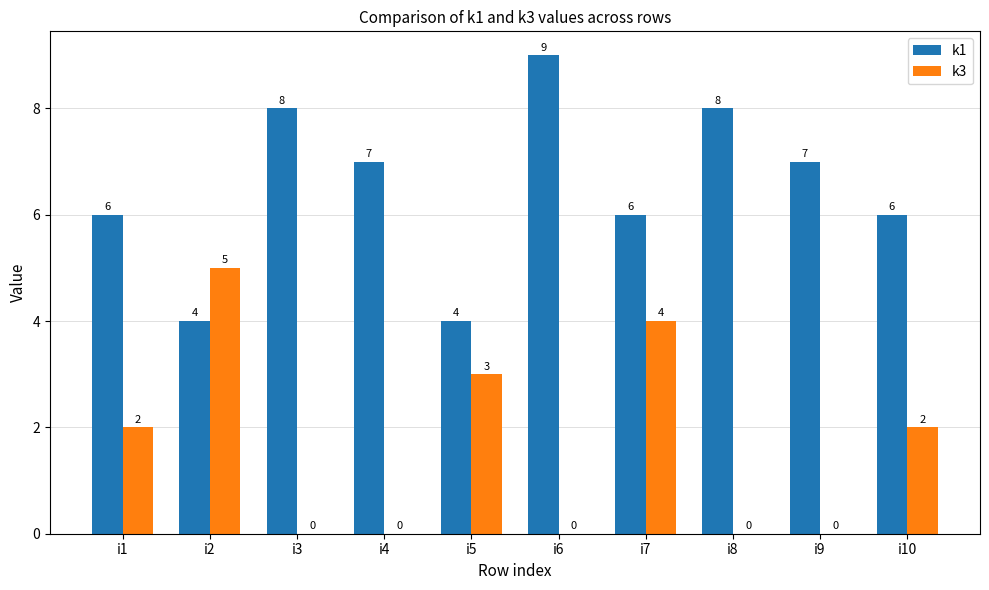

Which series changed the most between i4 and i6?

k1